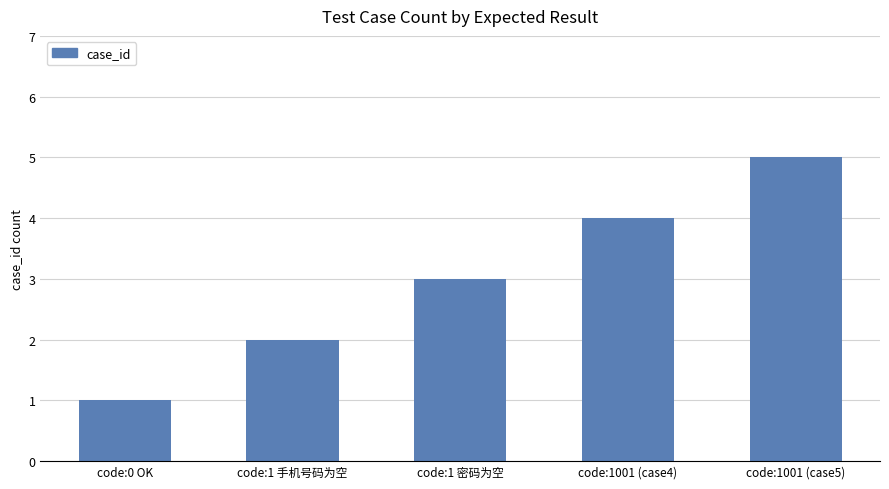

What position from the right is code:1001 (case5)?

1